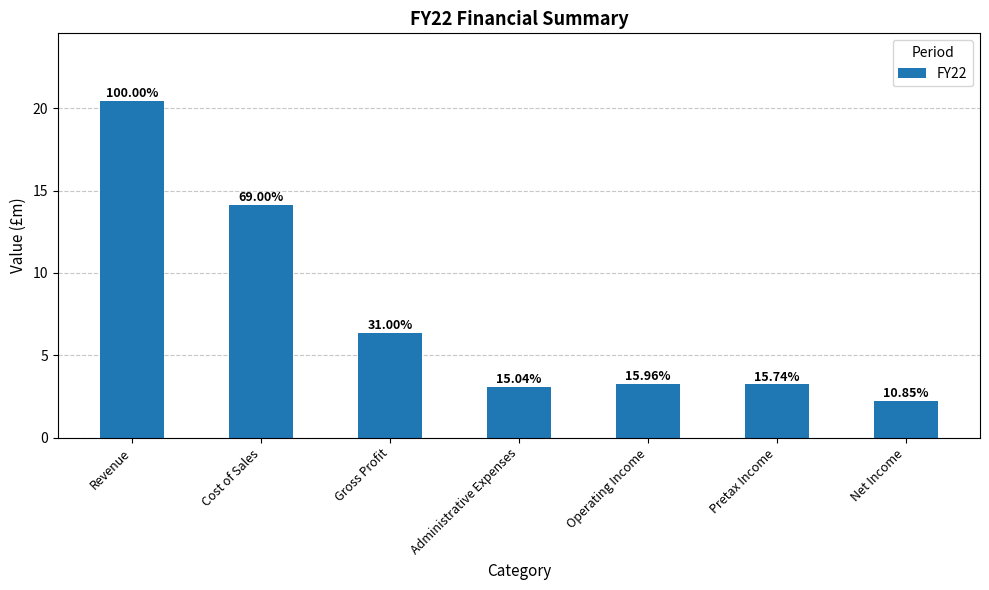

True or false: the data shows 0.7 at Operating Income.

False